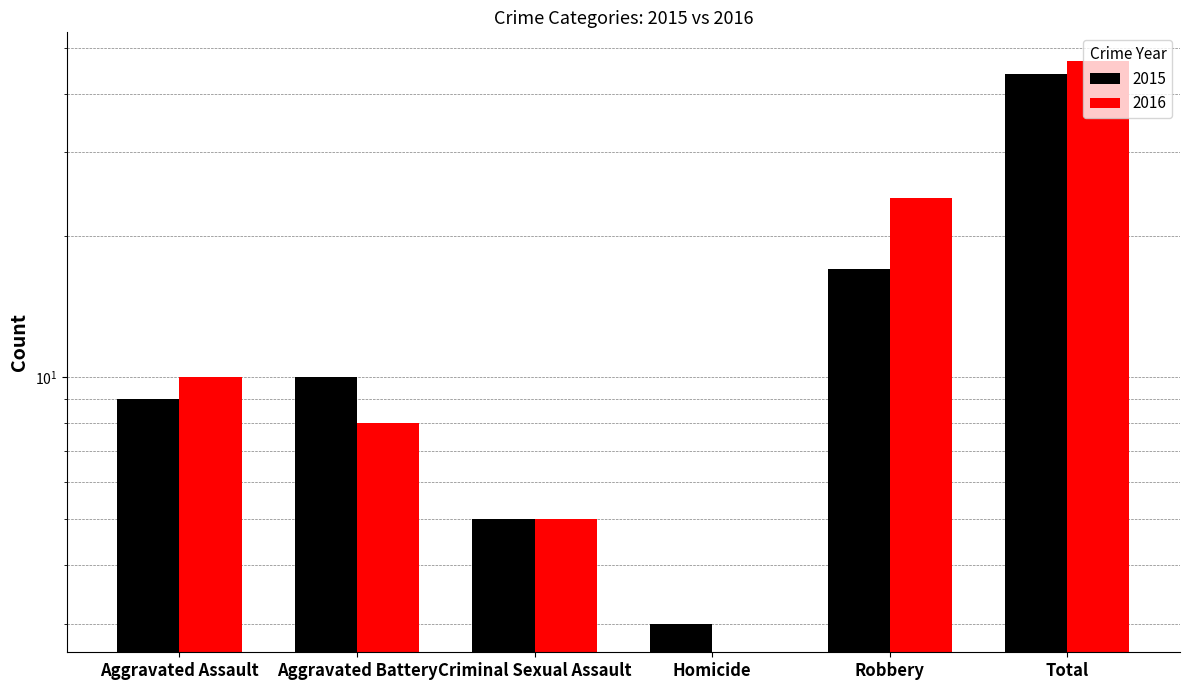

How many values in the 2016 series are below 10?

3